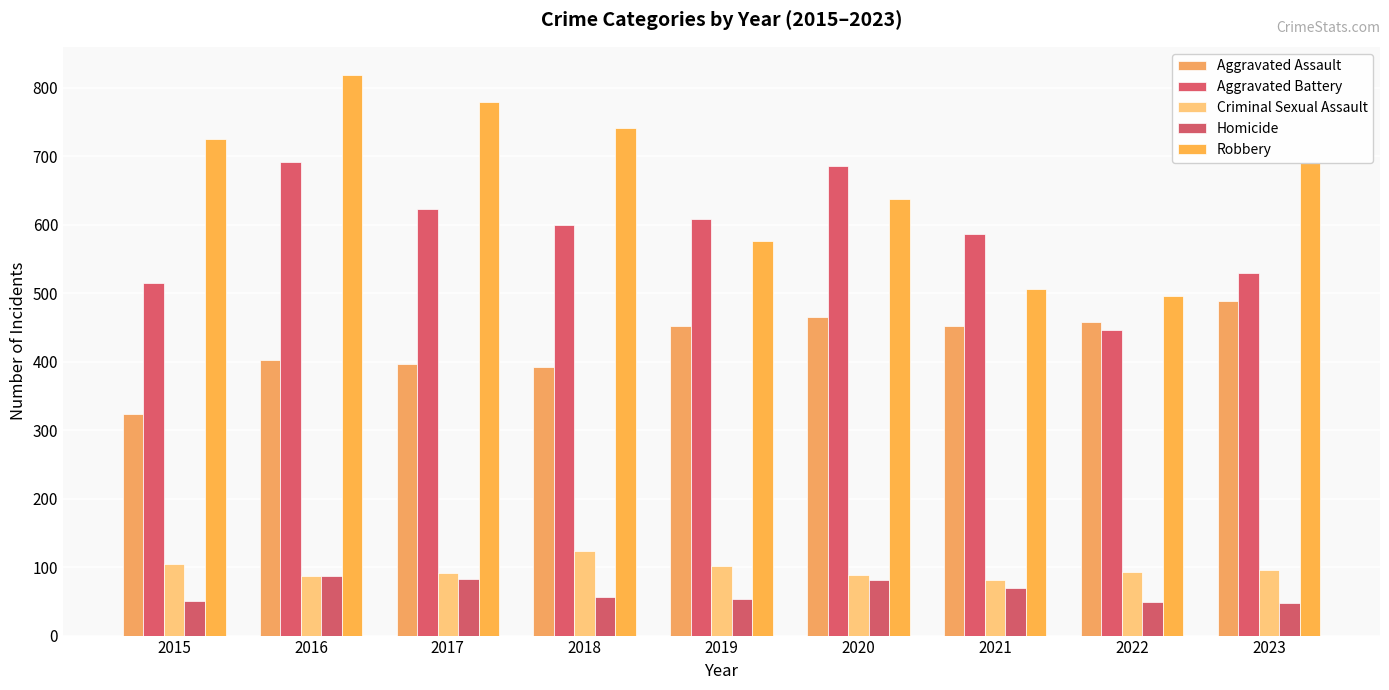

How many values in the Criminal Sexual Assault series are below 93?

4